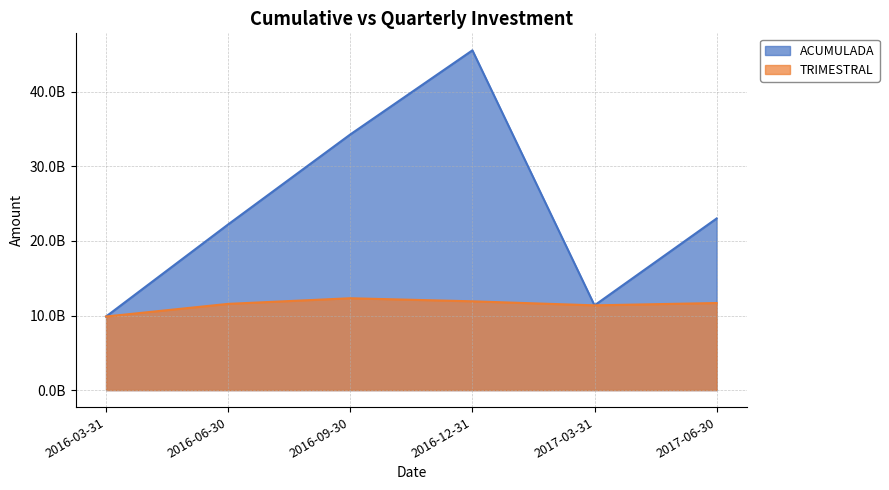

Which label corresponds to the largest value in the chart?

2016-12-31